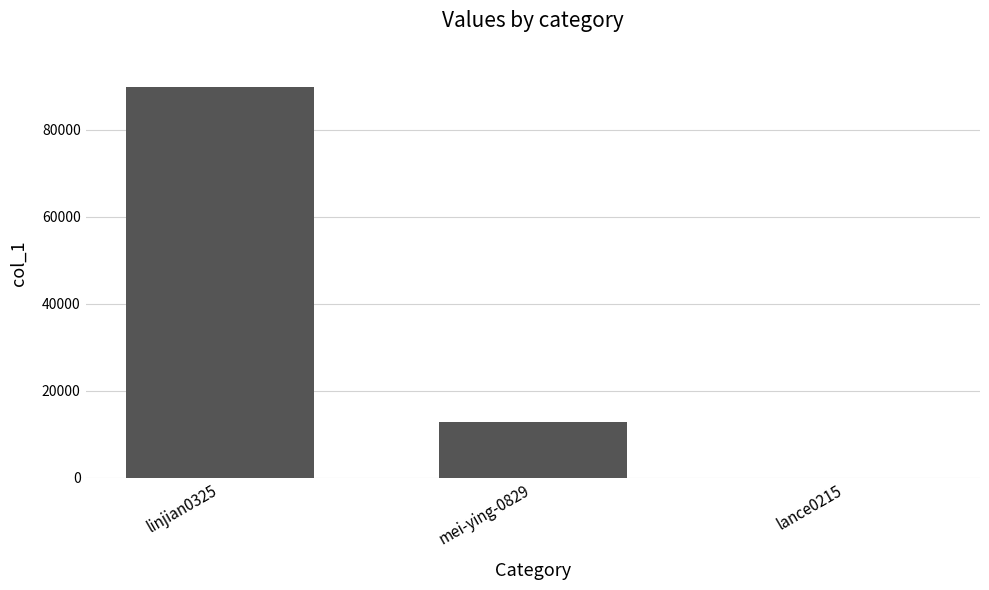

Reading left to right, list all the values displayed in this chart.

linjian0325=89784	mei-ying-0829=12792	lance0215=2